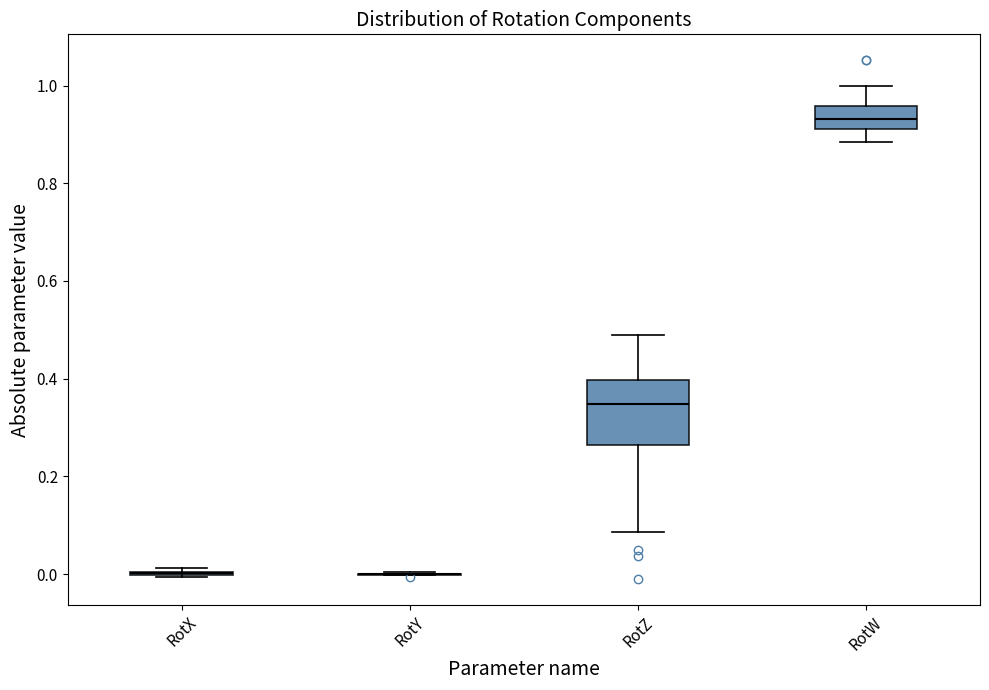

Where does the lower whisker of the box for RotW end on the y-axis? The values are not printed on the chart, so give them approximately, as read against the axis.

0.88